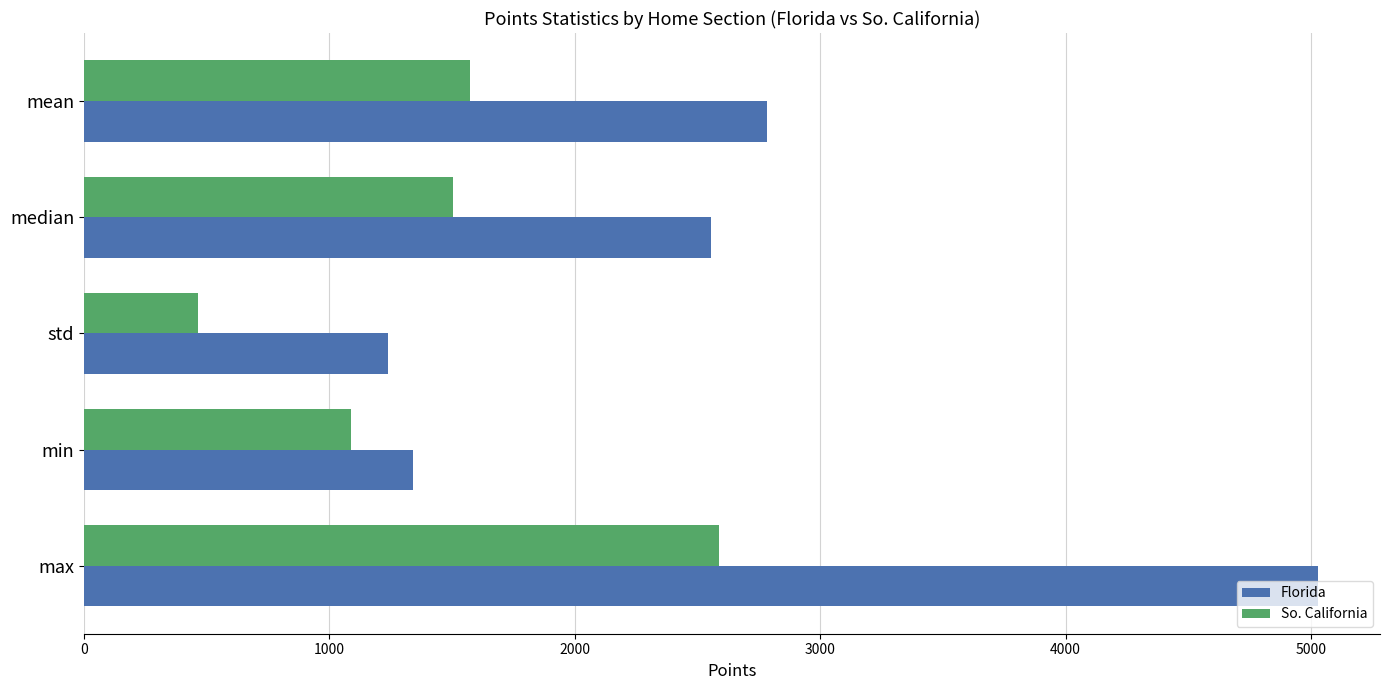

Is it true that Florida equals 5030.0 at max?

True